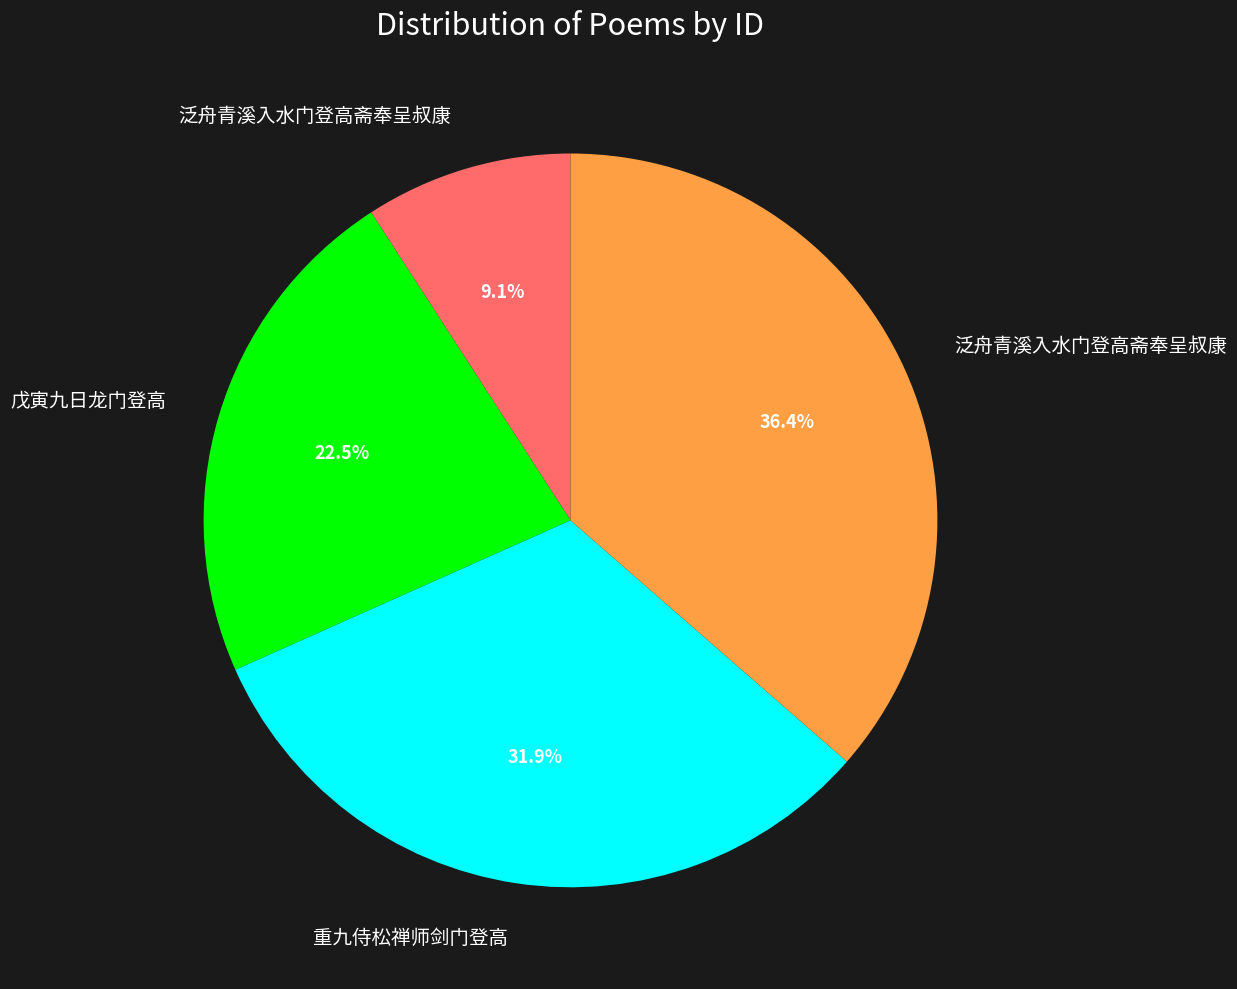

Is there any slice that represents more than half of the pie?

No